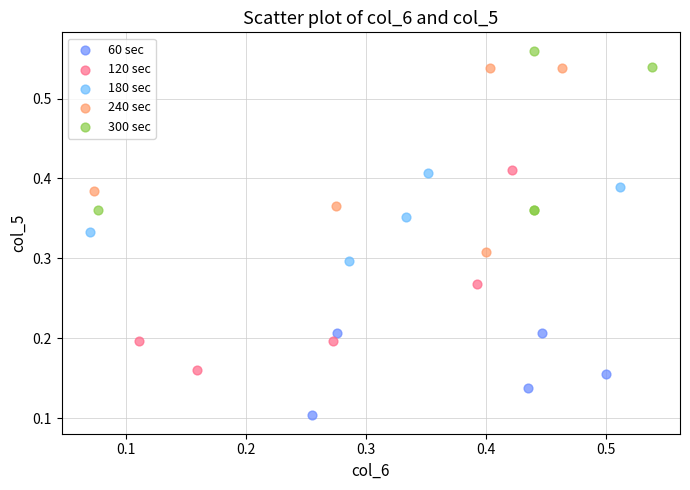

What are all the series names shown in the legend?

60 sec, 120 sec, 180 sec, 240 sec, 300 sec